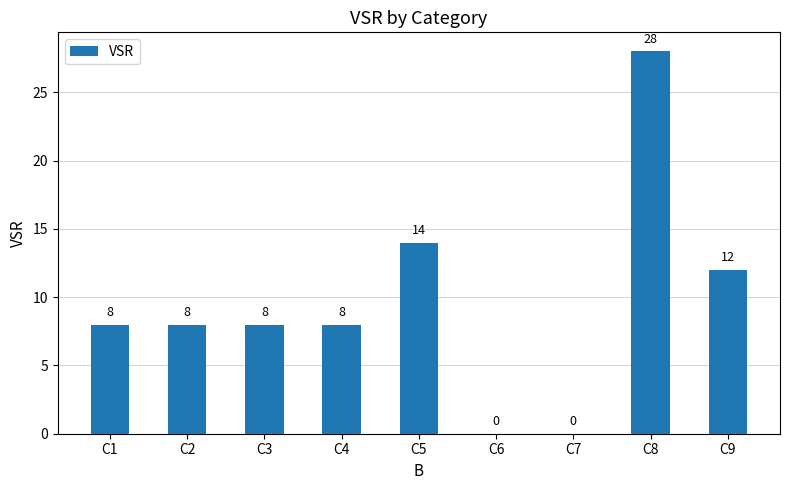

How many positive values are there?

7